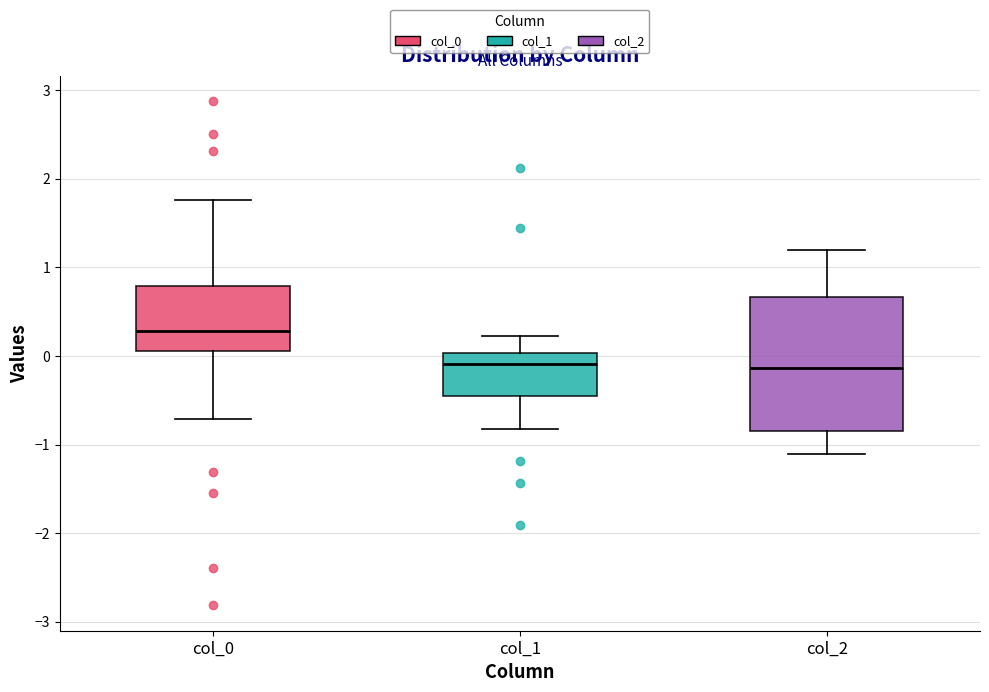

Which box is the tallest, from its lower edge to its upper edge?

col_2